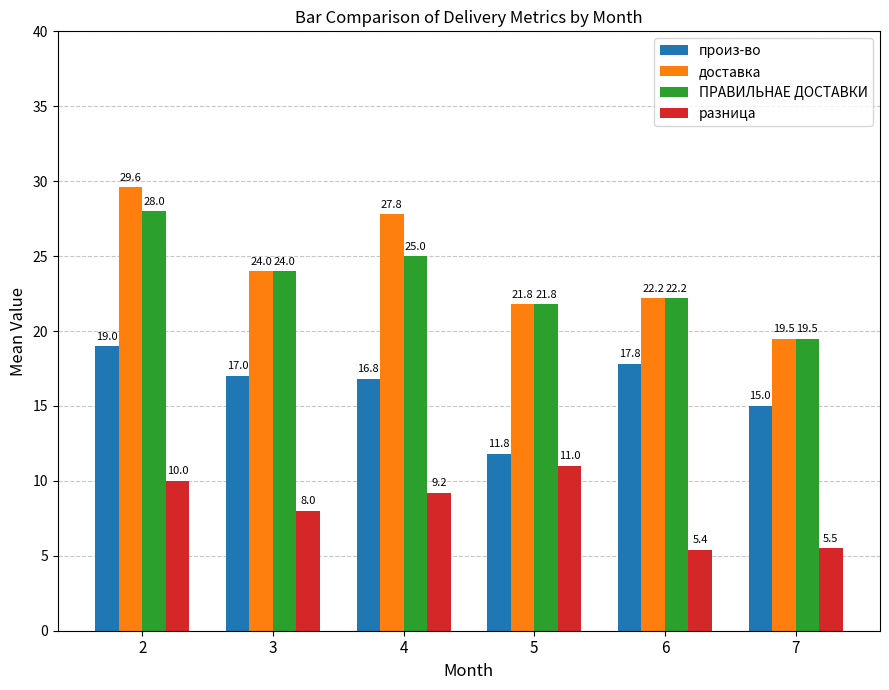

List the labels in order of разница value, largest first.

5, 2, 4, 3, 7, 6